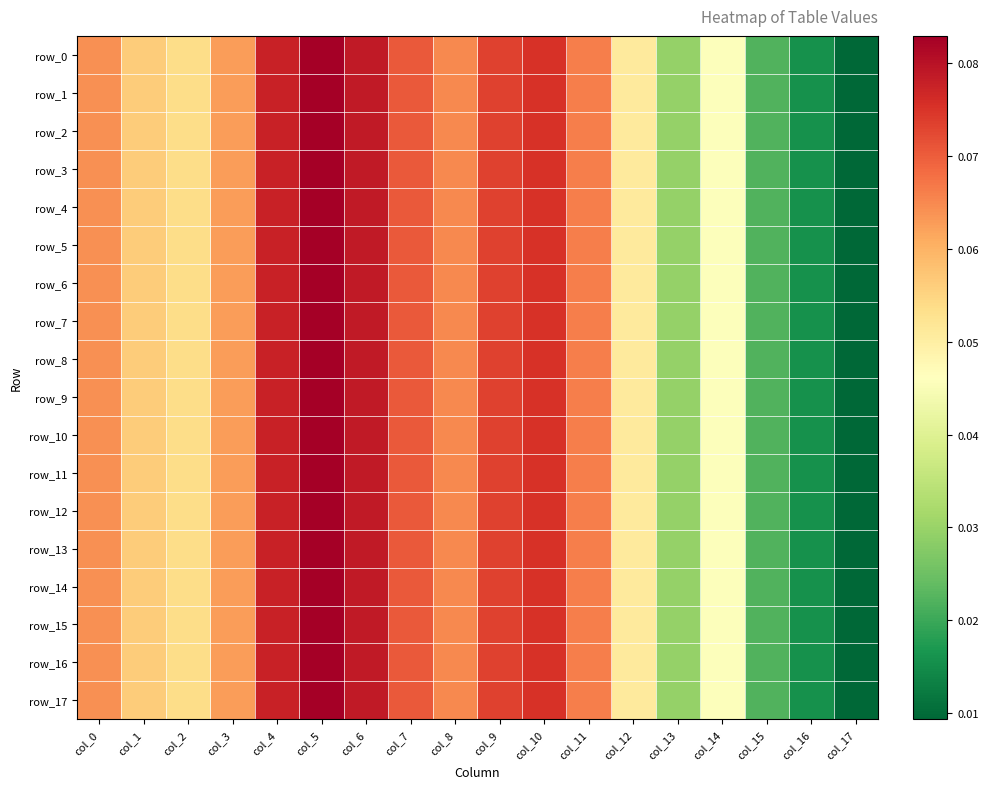

Which label corresponds to the smallest value in the chart?

col_17